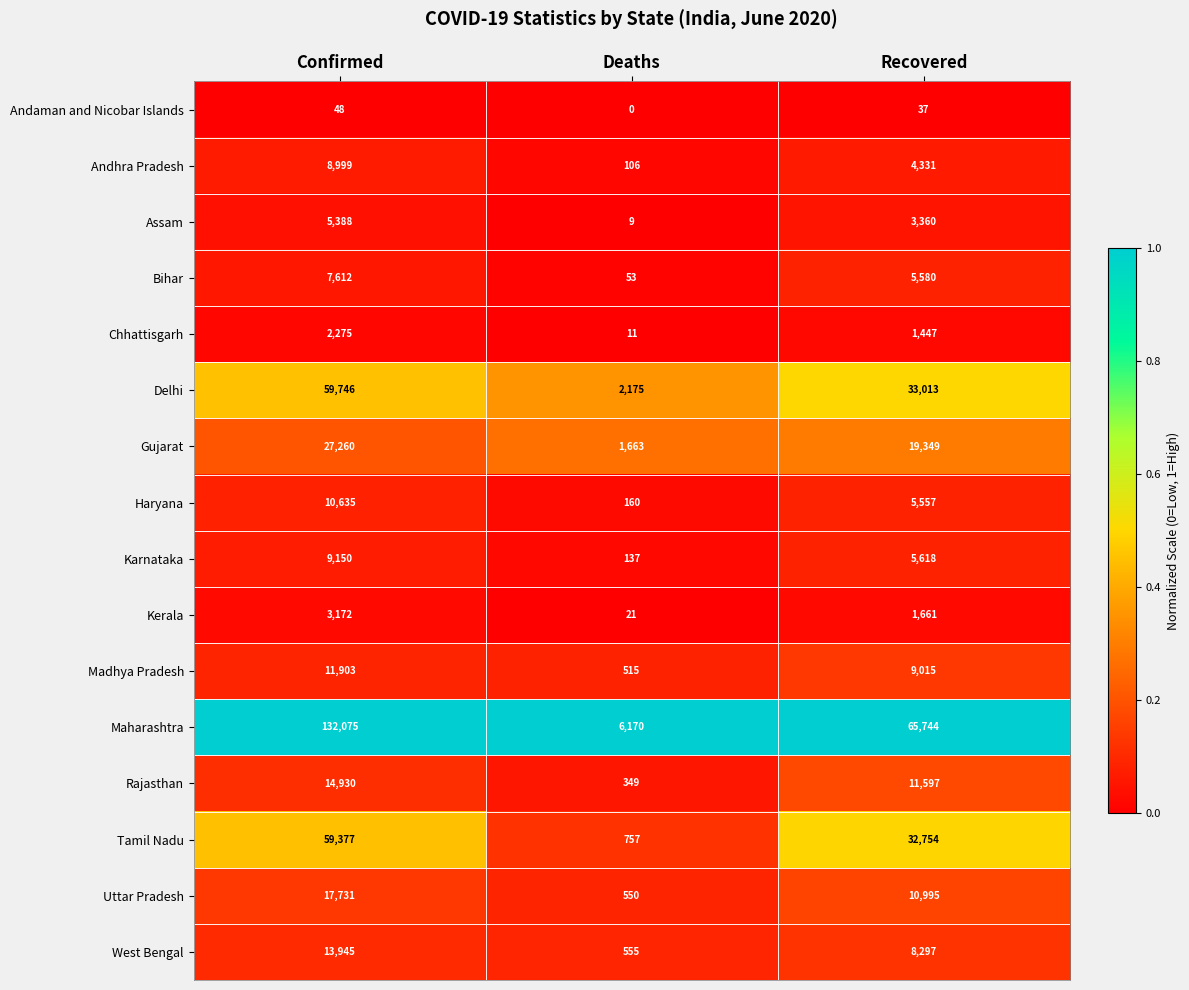

True or false: Uttar Pradesh has a value of 550 at Deaths.

True